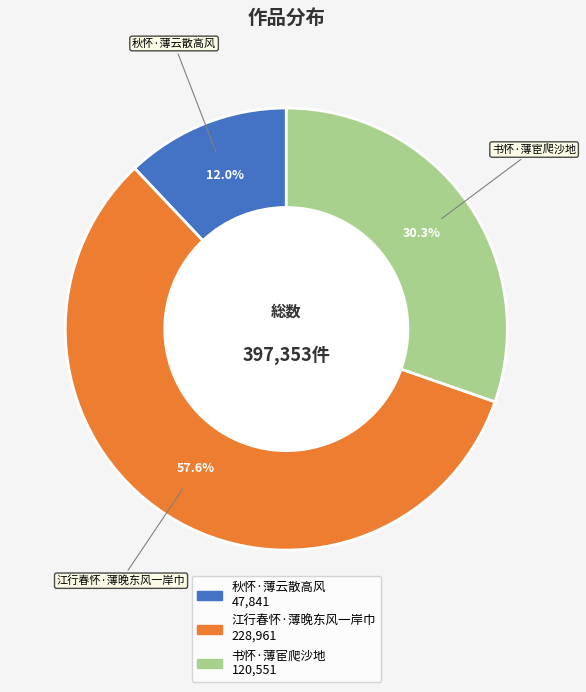

What percentage is the 江行春怀·薄晚东风一岸巾 slice, to the nearest percent?

58%